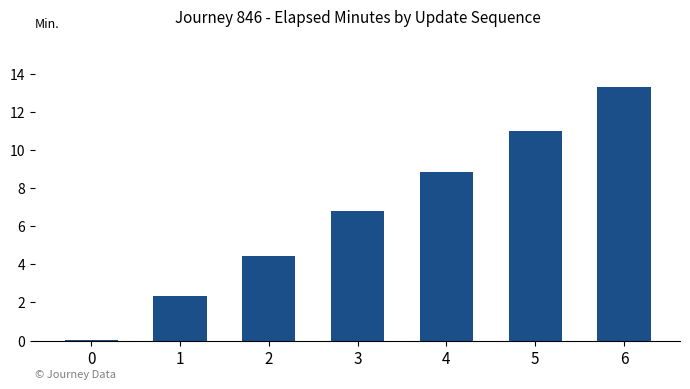

What is the sum of all values?

46.8